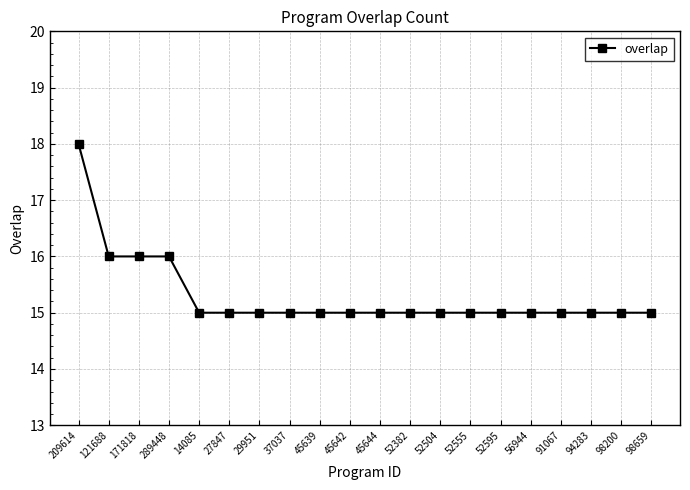

At which category does the chart reach its peak across all series?

209614